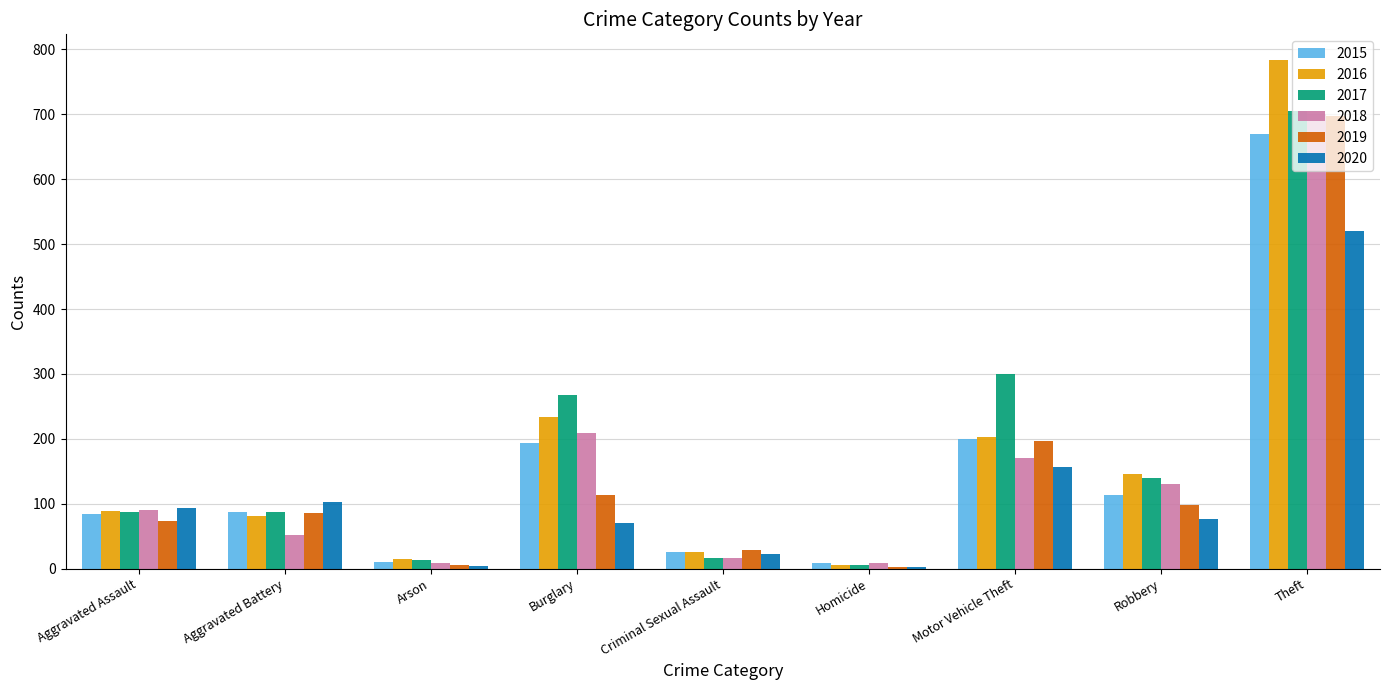

How many distinct data groups are displayed?

6